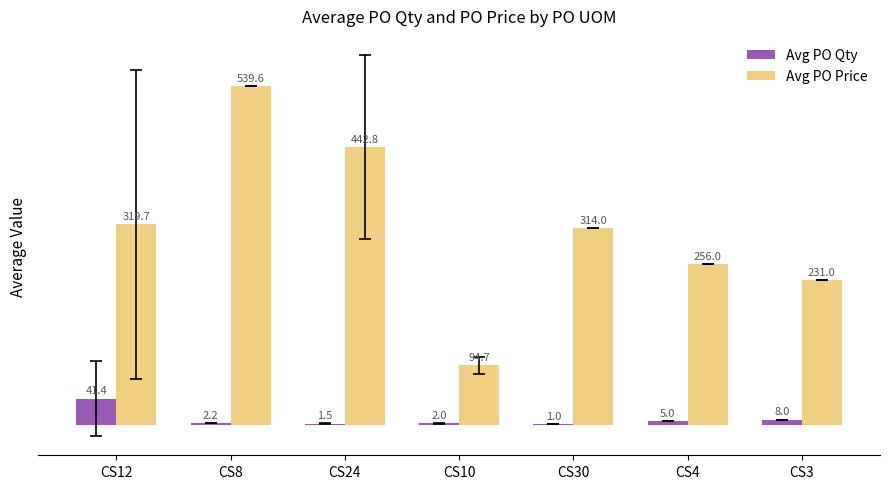

True or false: Avg PO Qty has a value of 66.8 at CS12.

False